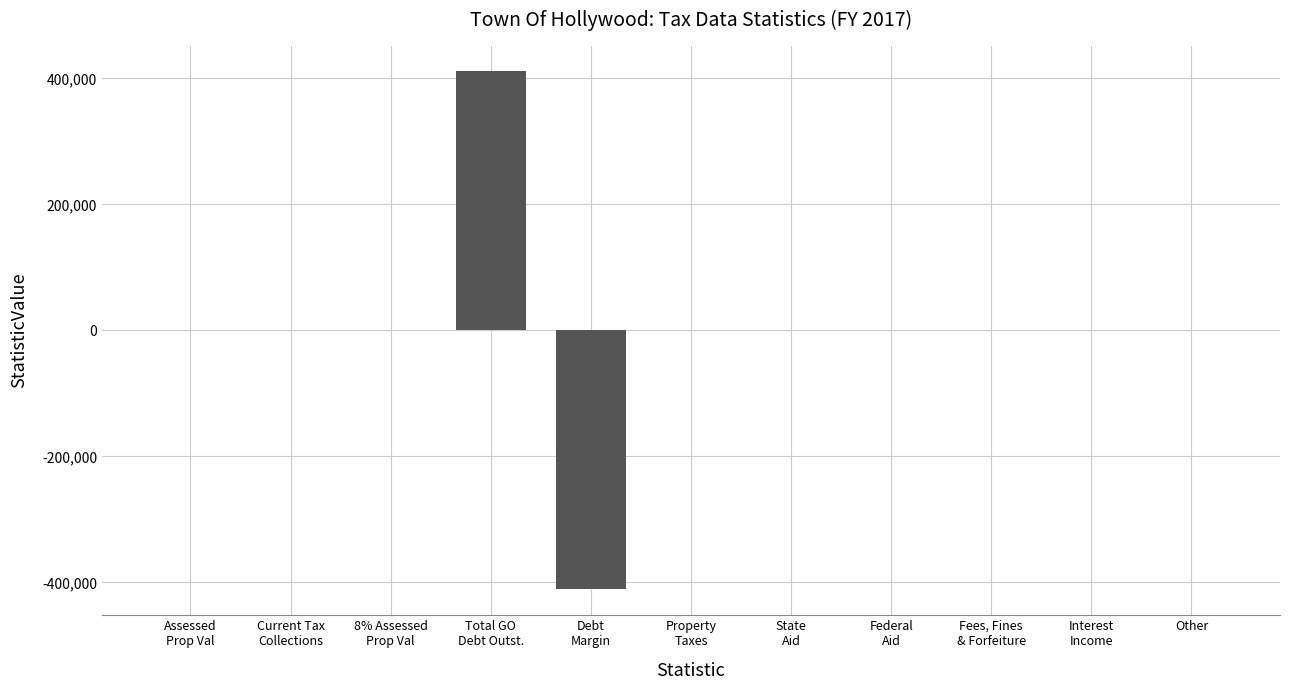

Reading left to right, extract all data points from this chart.

0	0	0	411000	-411000	0	0	0	0	0	0